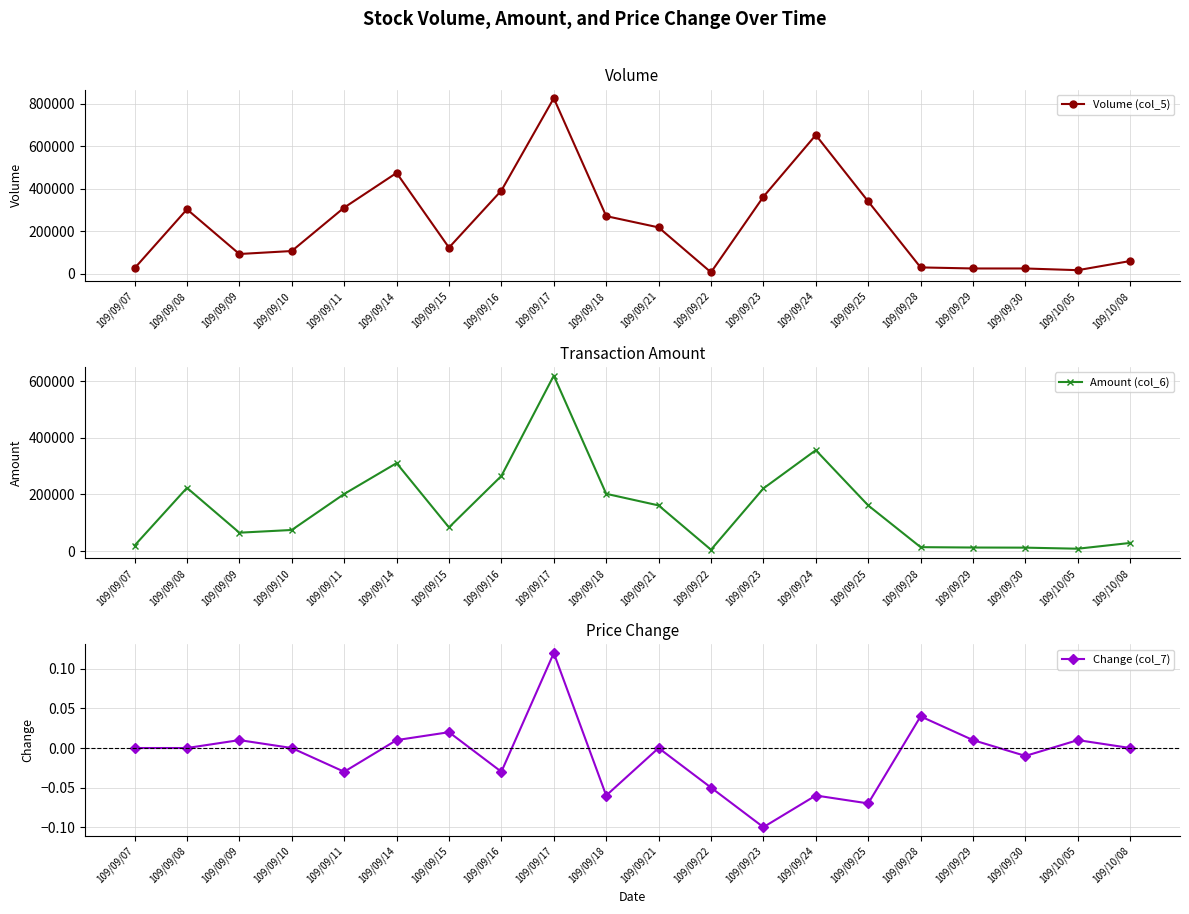

Which has a higher value, 109/09/22 or 109/09/09?

109/09/09